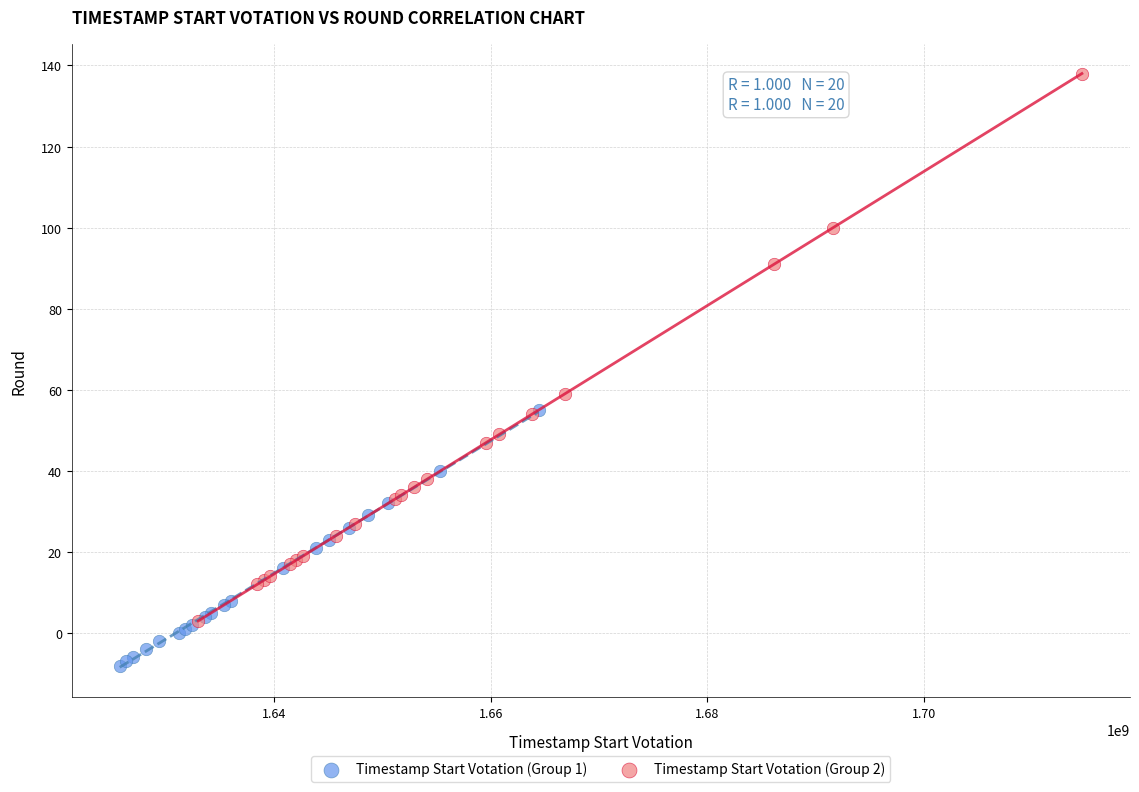

Which series reaches the minimum Y coordinate?

Timestamp Start Votation (Group 1)